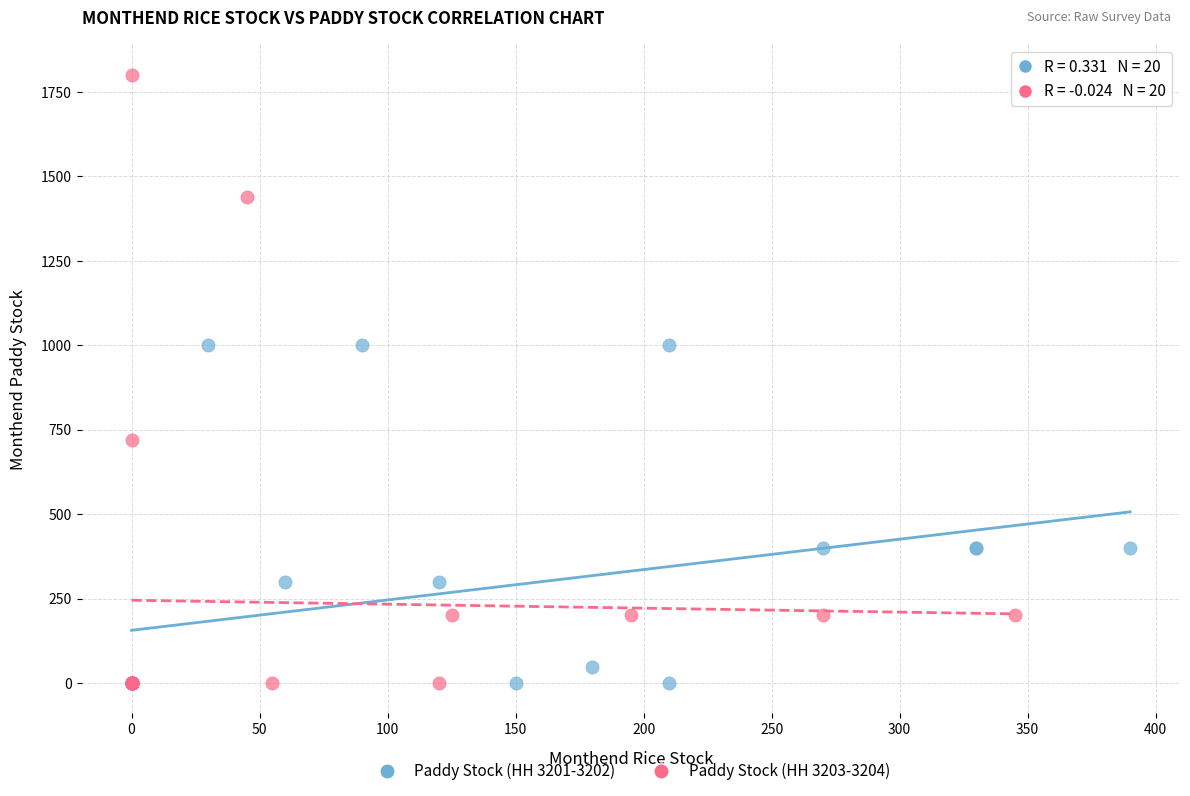

Which series reaches the maximum Y coordinate?

Paddy Stock (HH 3203-3204)